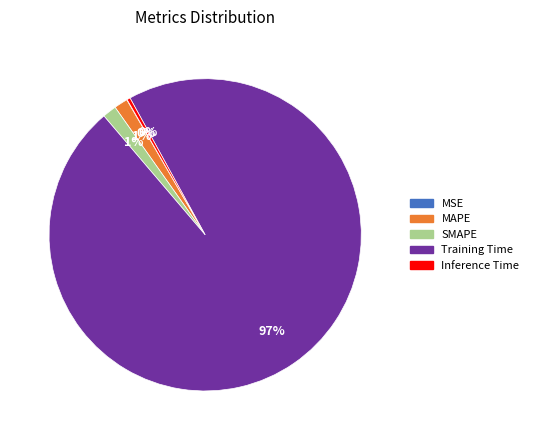

What percentage is the MAPE slice, to the nearest percent?

1%